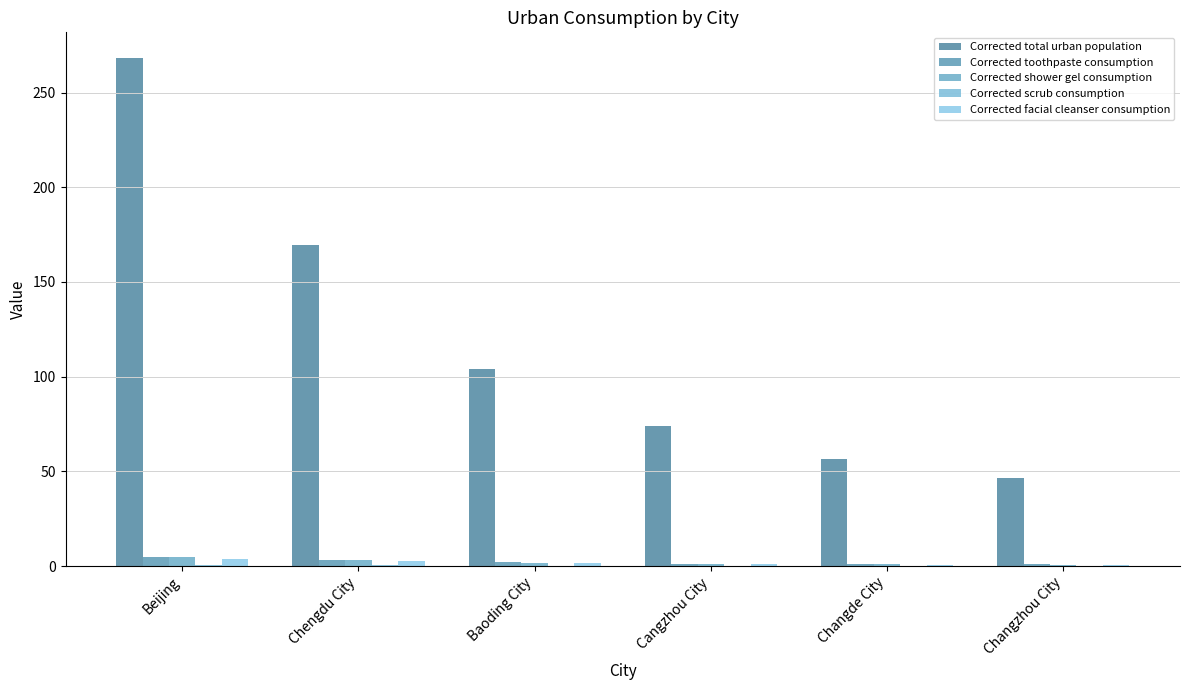

At which category is the sum across all series the highest?

Beijing